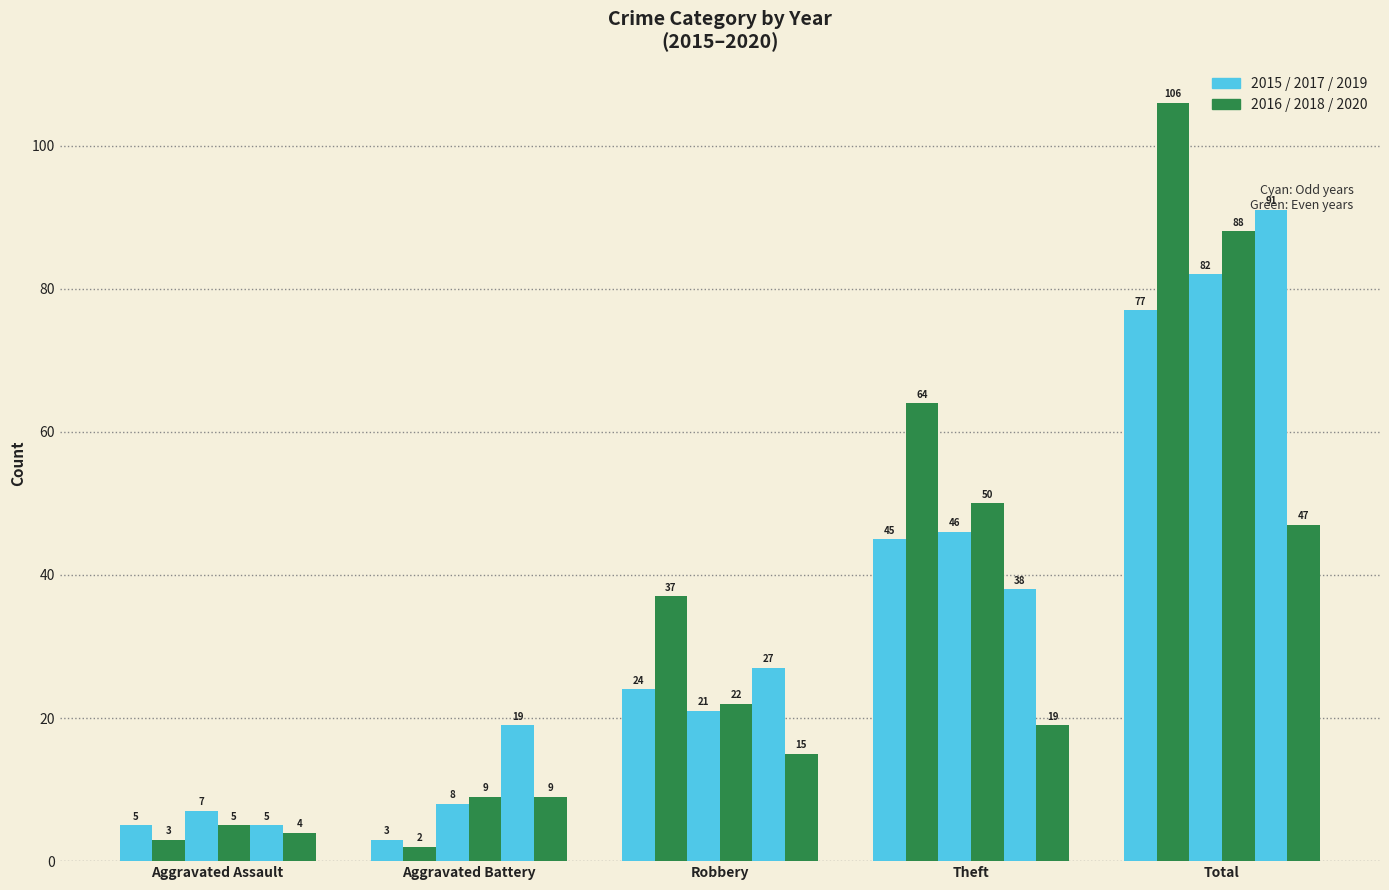

How many data points does each series have?

5